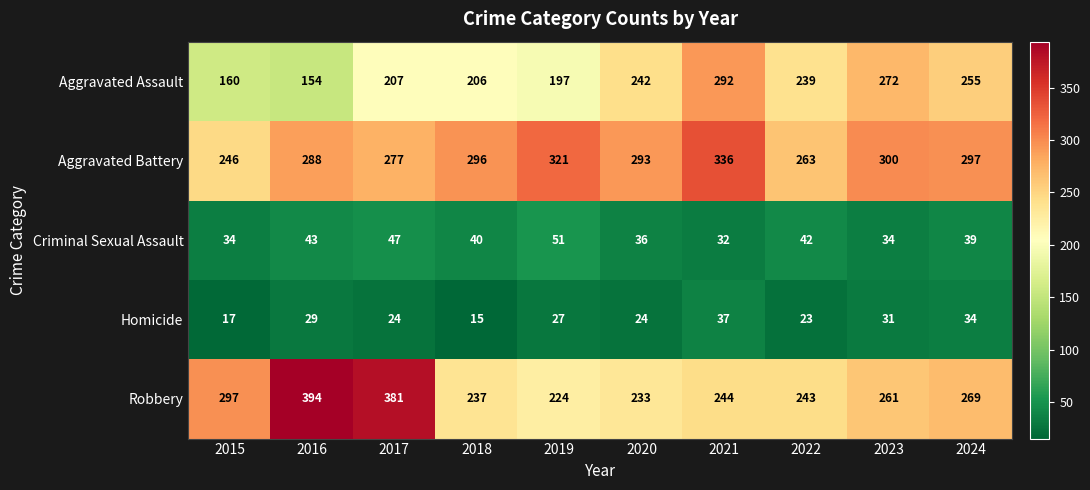

What is the difference between the maximum and second lowest values in the Aggravated Assault series?

132